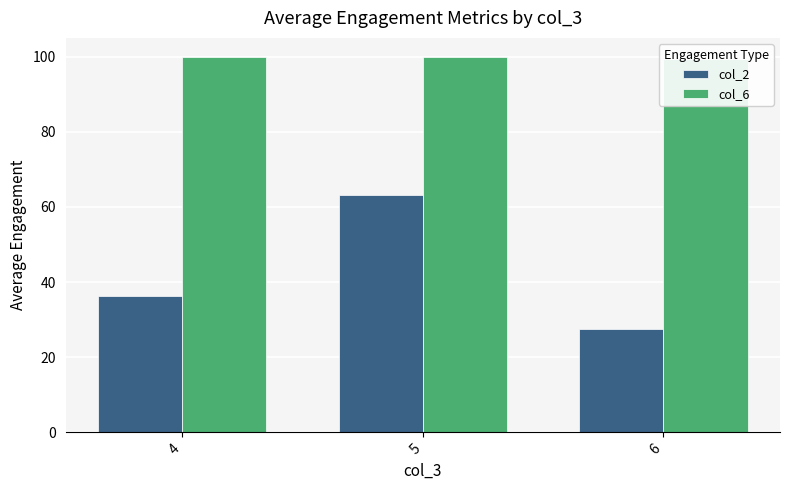

Does the chart contain stacked bars?

No